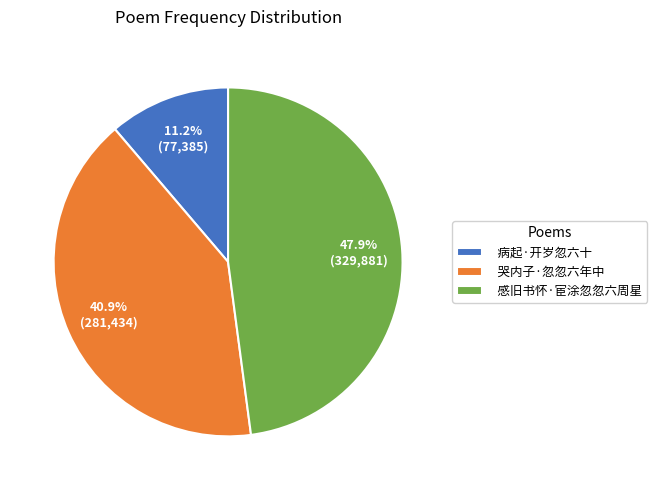

Which slice is the largest?

感旧书怀·宦涂忽忽六周星